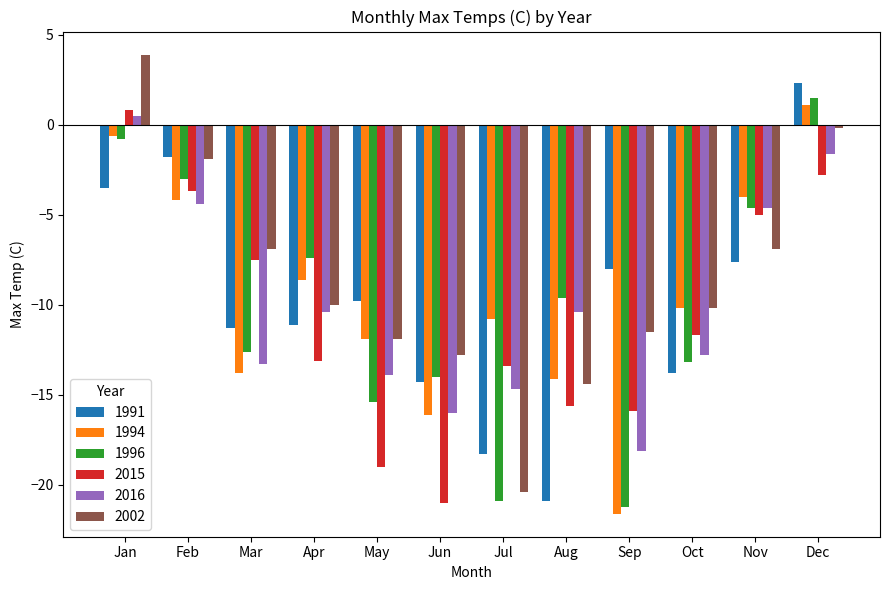

Which label corresponds to the smallest value in the chart?

Sep